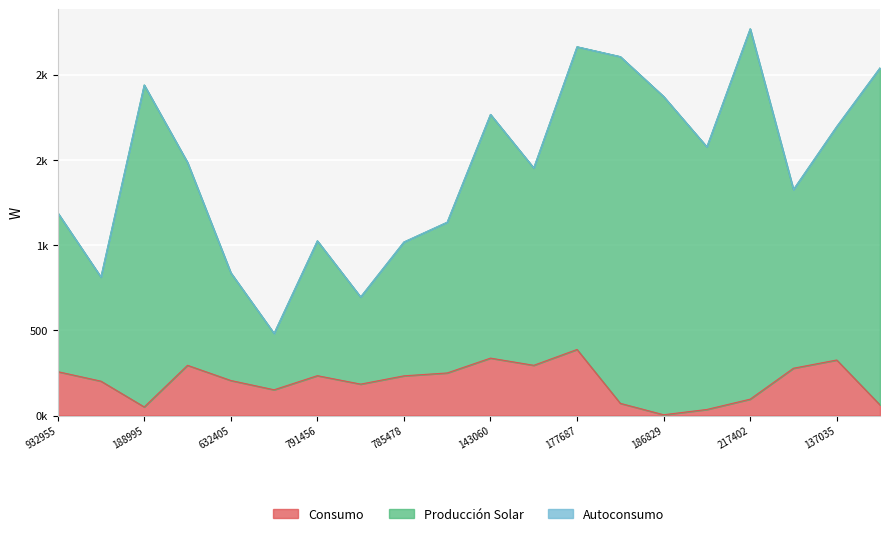

Reading left to right, list all the values displayed in this chart.

testcase_no: 1190.7	812.9	1940.4	1485.9	838.2	482.1	1025.5	695.8	1018.6	1134.8	1767.7	1453.4	2164.8	2106.9	1872.9	1577.2	2270.2	1326.6	1696.4	2040.7
people_id: 257.8	201.8	50.5	294.9	205.8	151.2	234.1	184.5	233.1	250.0	337.1	294.9	387.9	71.6	4.6	35.7	96.2	277.8	326.0	62.3